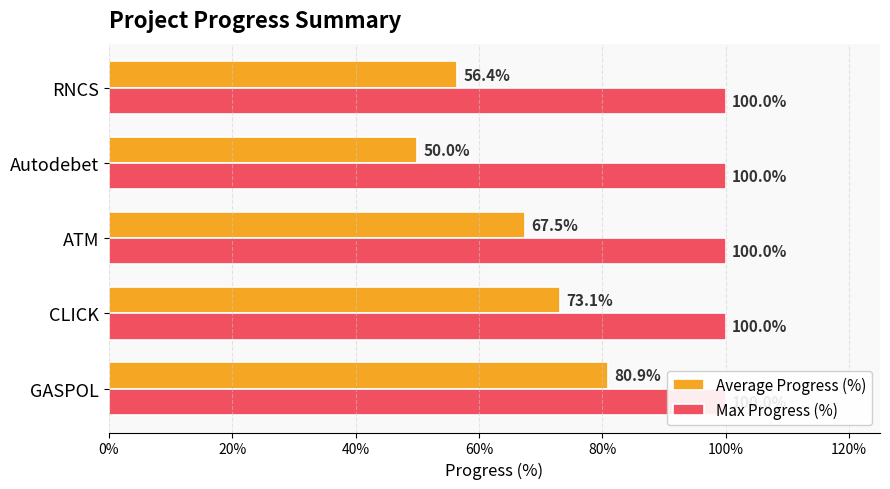

How many groups of bars are there?

5